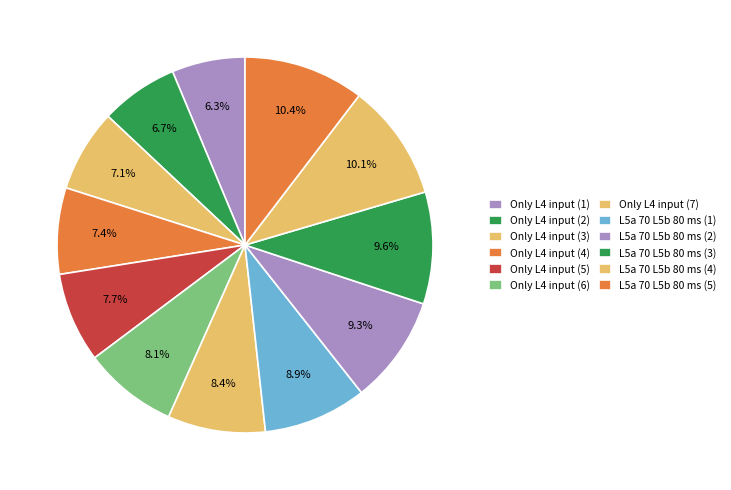

Is there a majority slice in this chart?

No